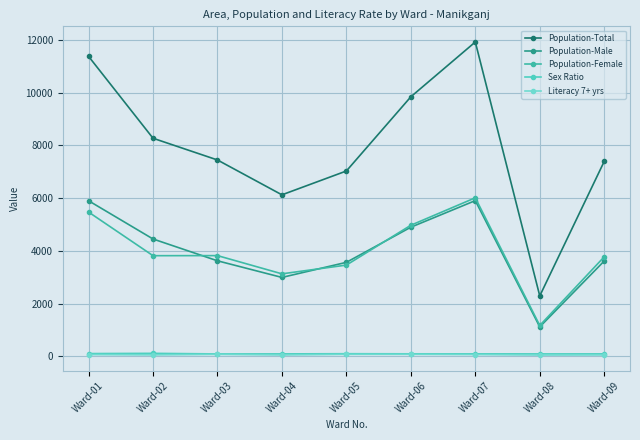

What are all the series names shown in the legend?

Population-Total, Population-Male, Population-Female, Sex Ratio, Literacy 7+ yrs